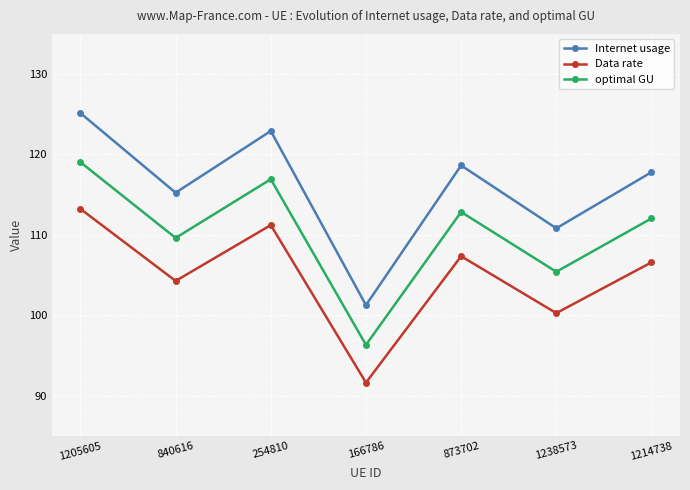

How many data points in Data rate are less than 106?

3